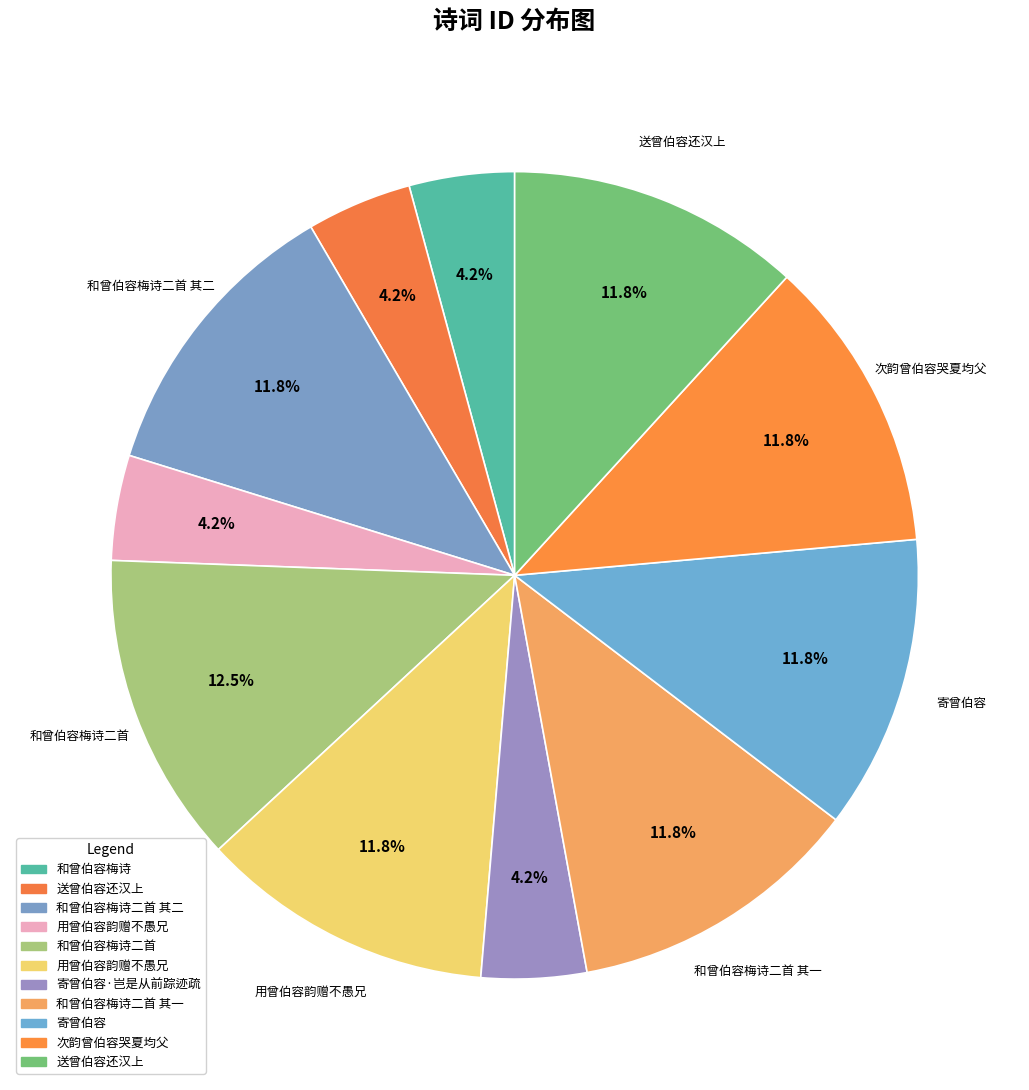

How many slices are in this pie chart?

11